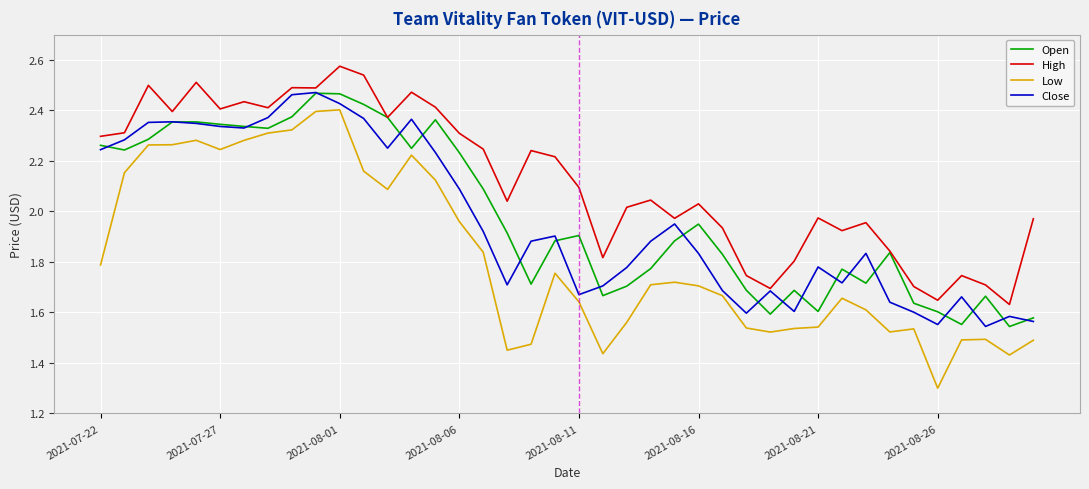

True or false: Low and High cross at least once.

False